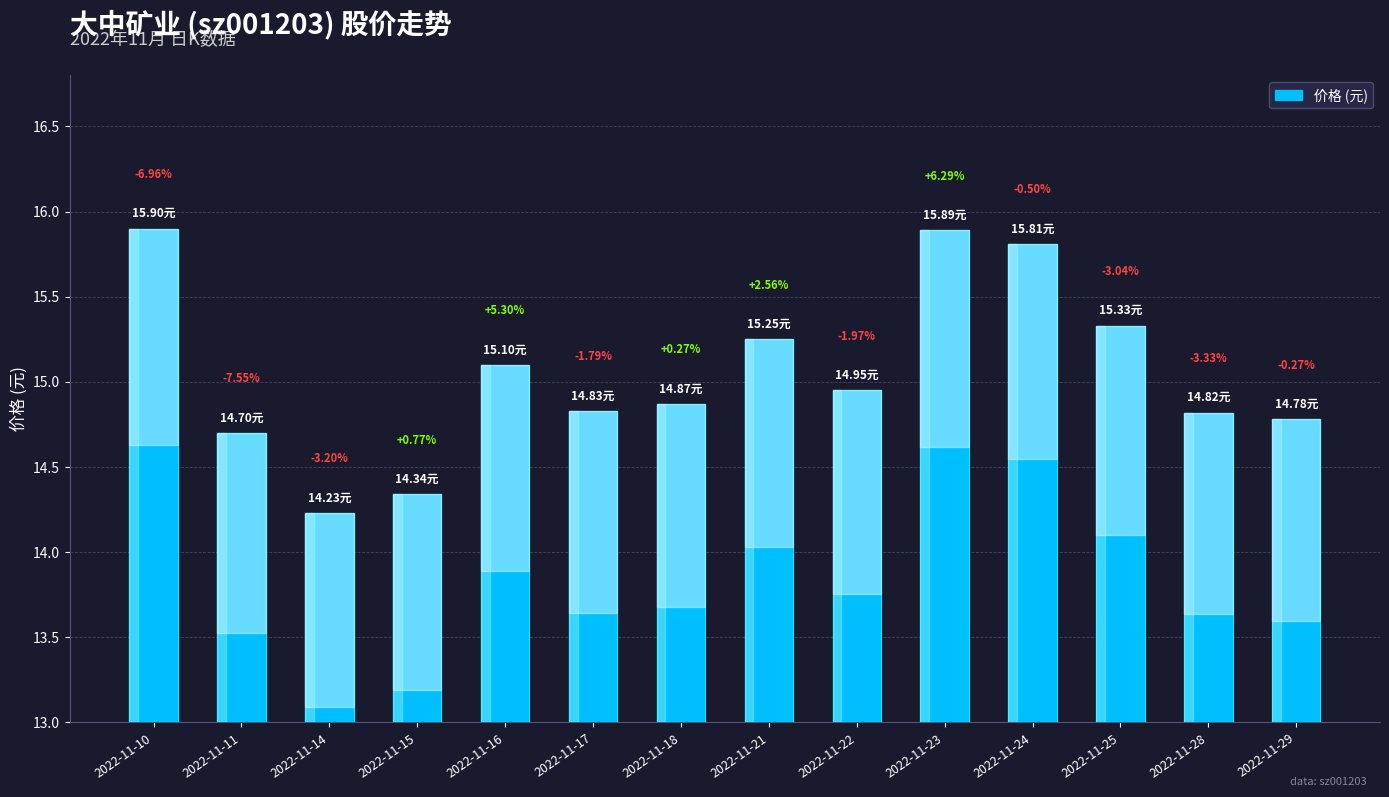

What is the sum of all values?

210.8